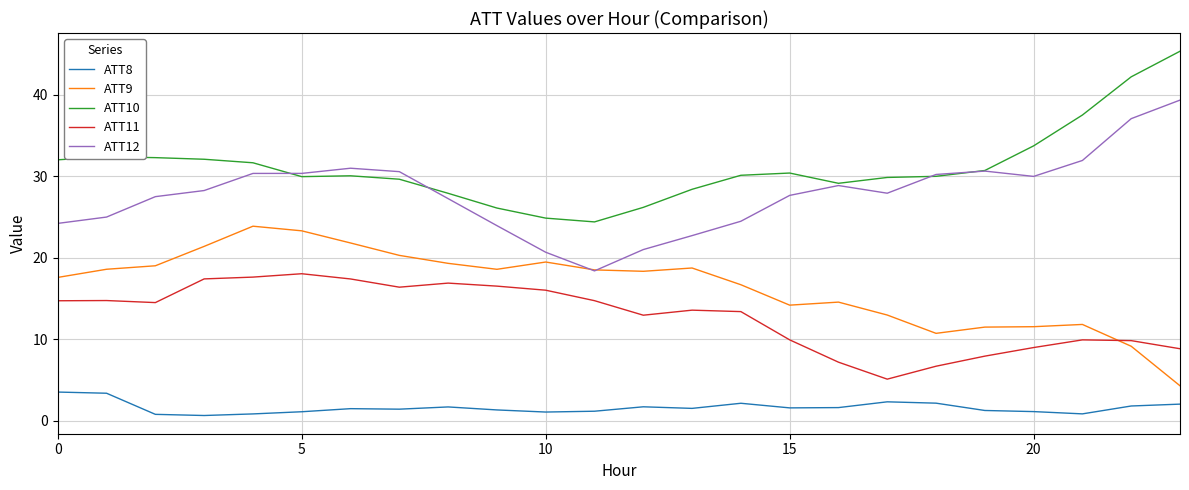

What is the minimum value for ATT12?

18.4